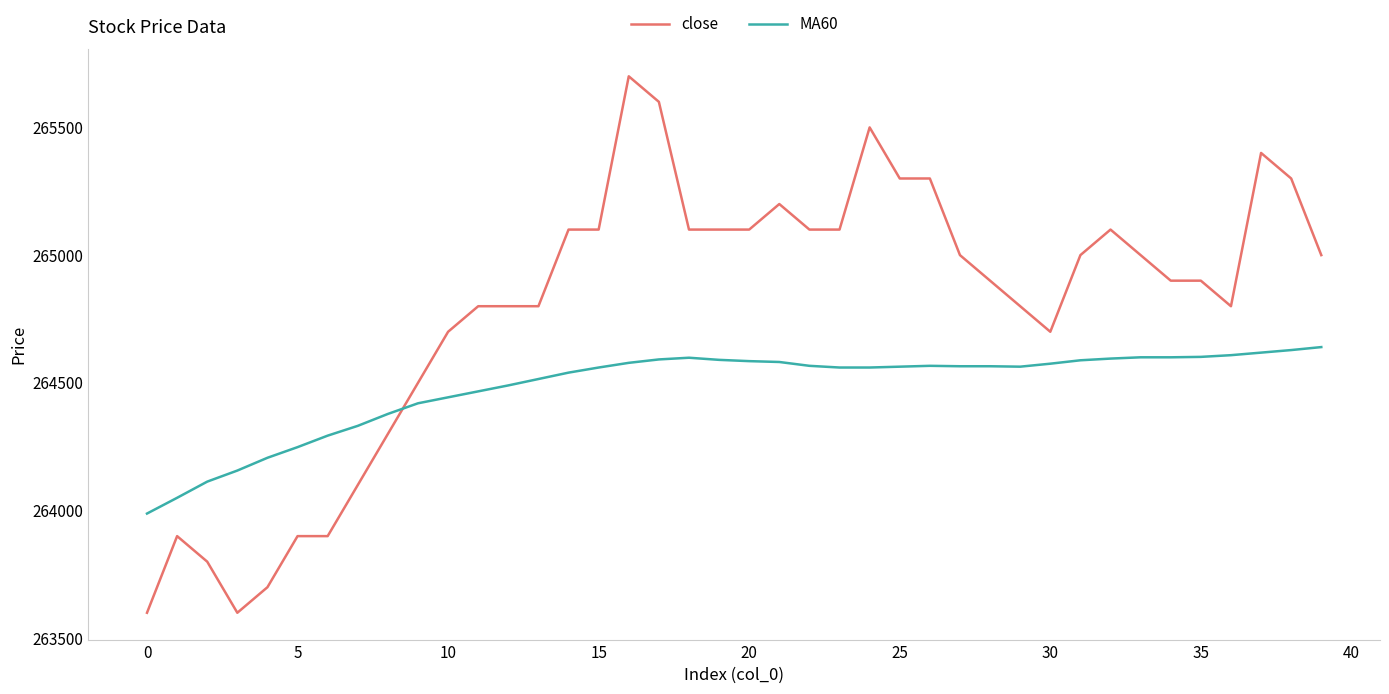

What is the minimum value for close?

263600.0